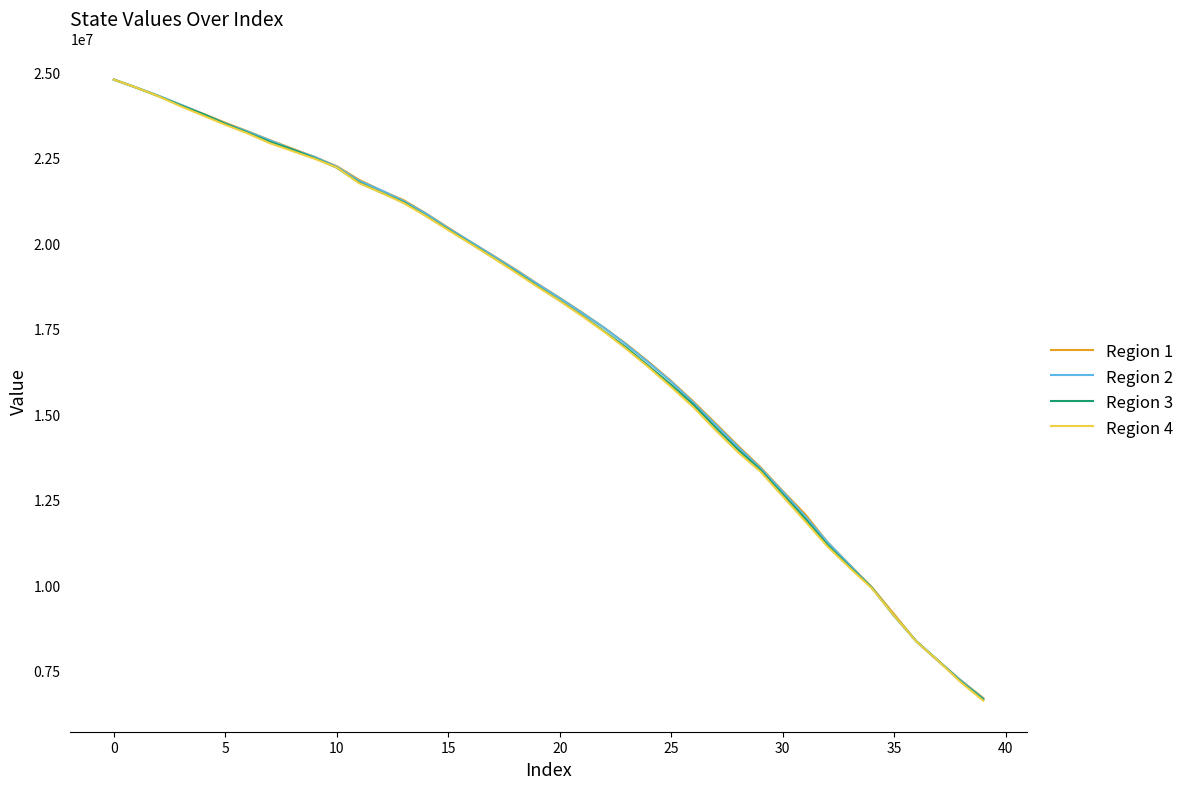

Which series has the largest range (max minus min)?

Region 4